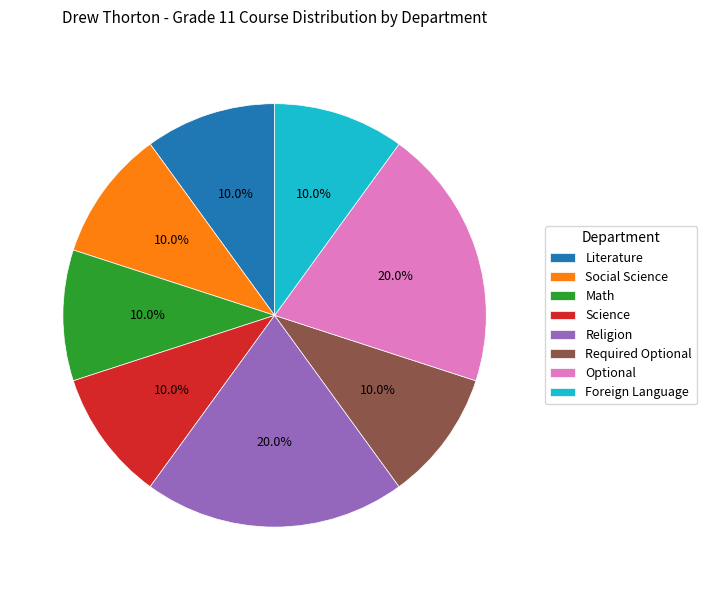

Combined, do Required Optional and Social Science account for over 50%?

No